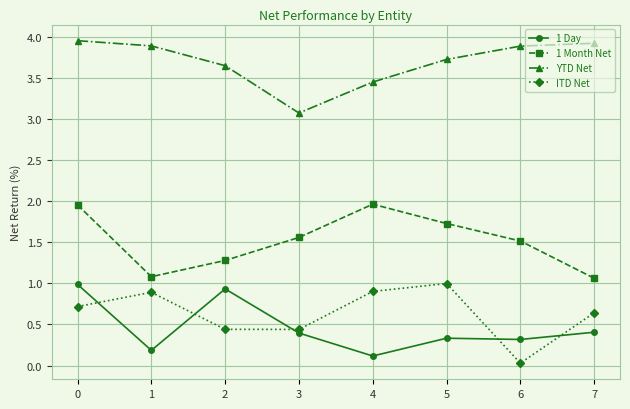

True or false: 1 Month Net and 1 Day cross at least once.

False